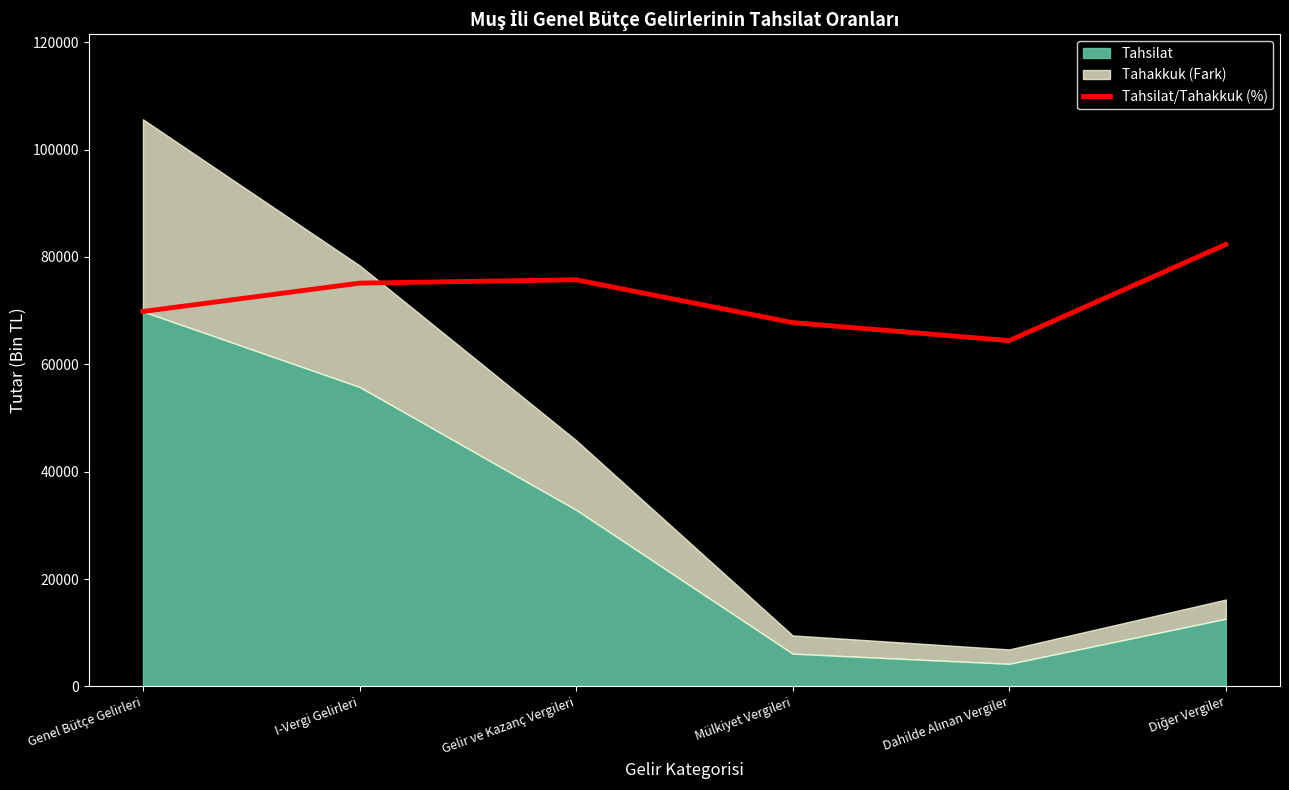

Where does the data first go above 75112?

I-Vergi Gelirleri